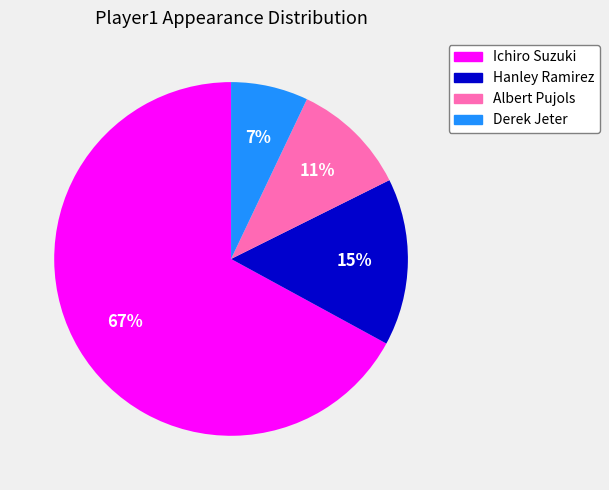

Do Hanley Ramirez and Ichiro Suzuki together represent more than half of the pie?

Yes